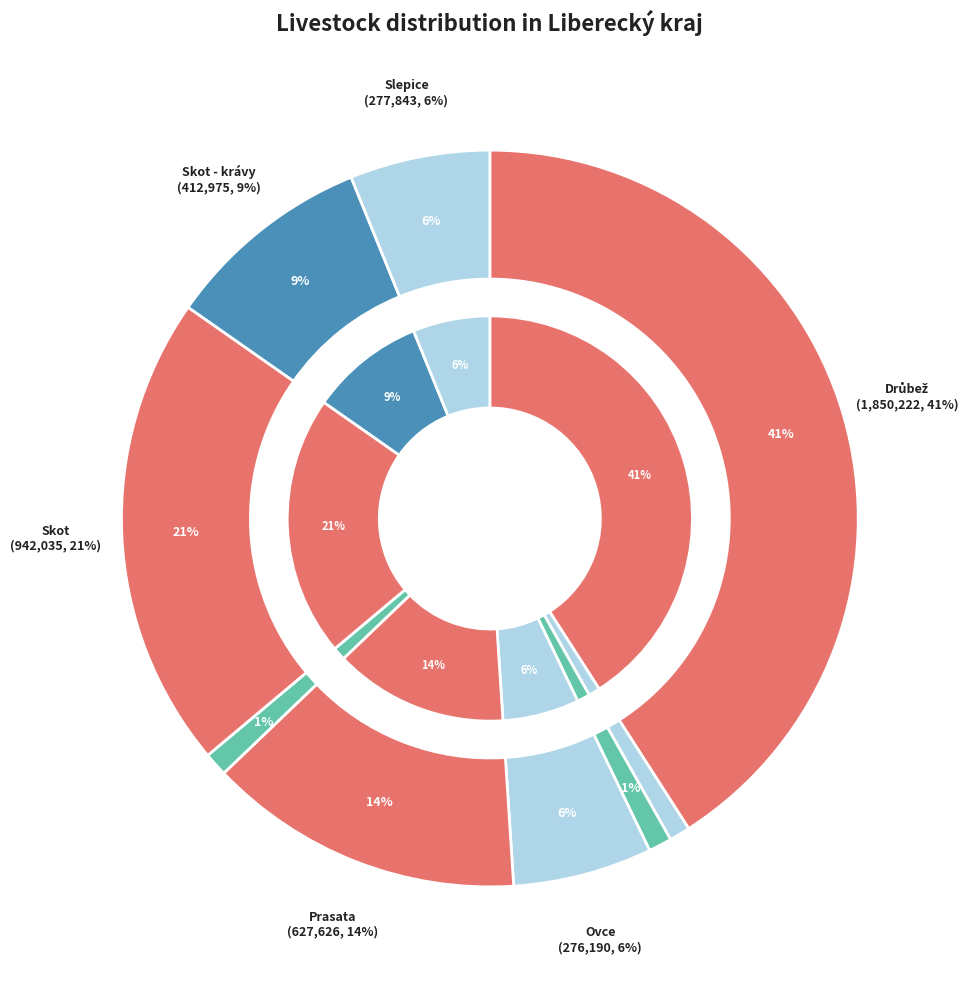

True or false: Slepice accounts for 6% of the total.

True